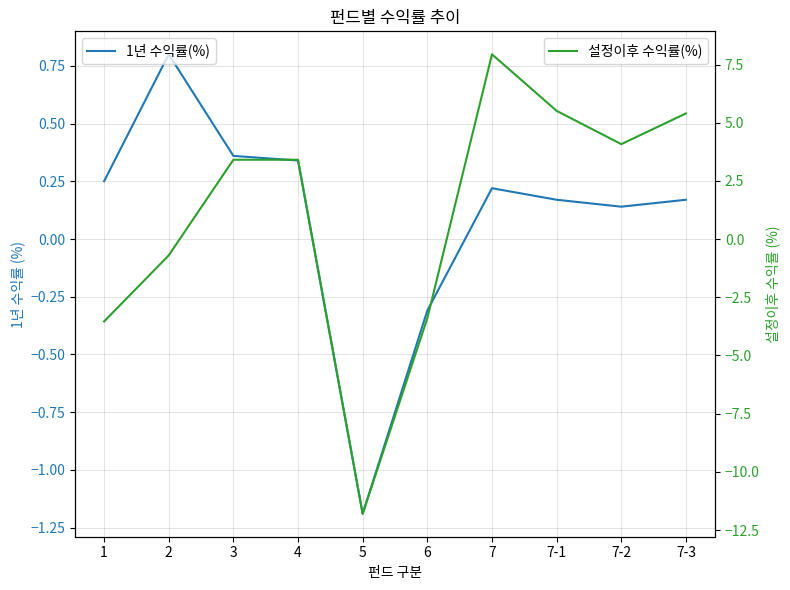

At how many categories does at least one series exceed 2?

6